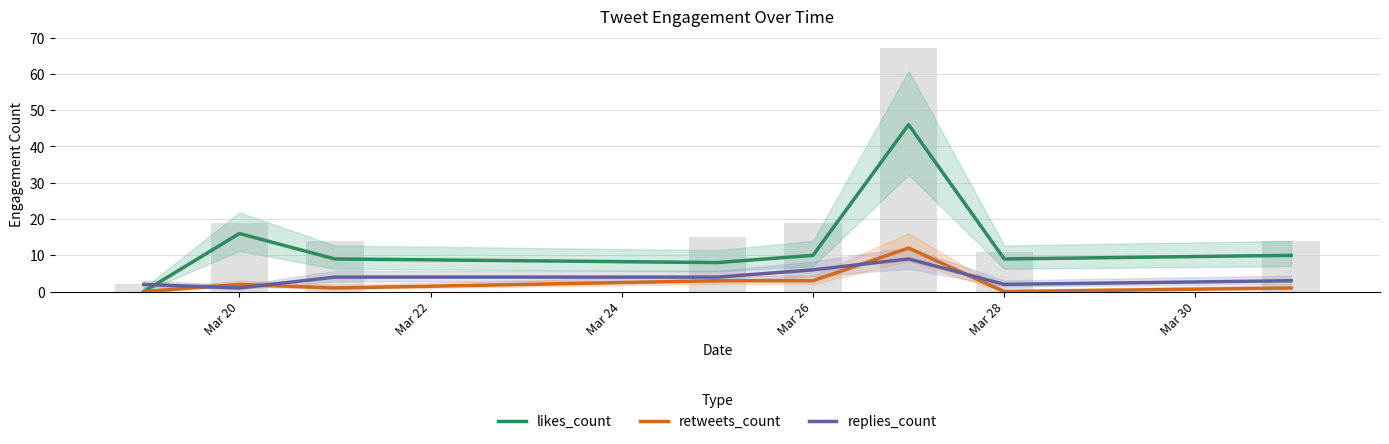

How many positive values does the likes_count series have?

7